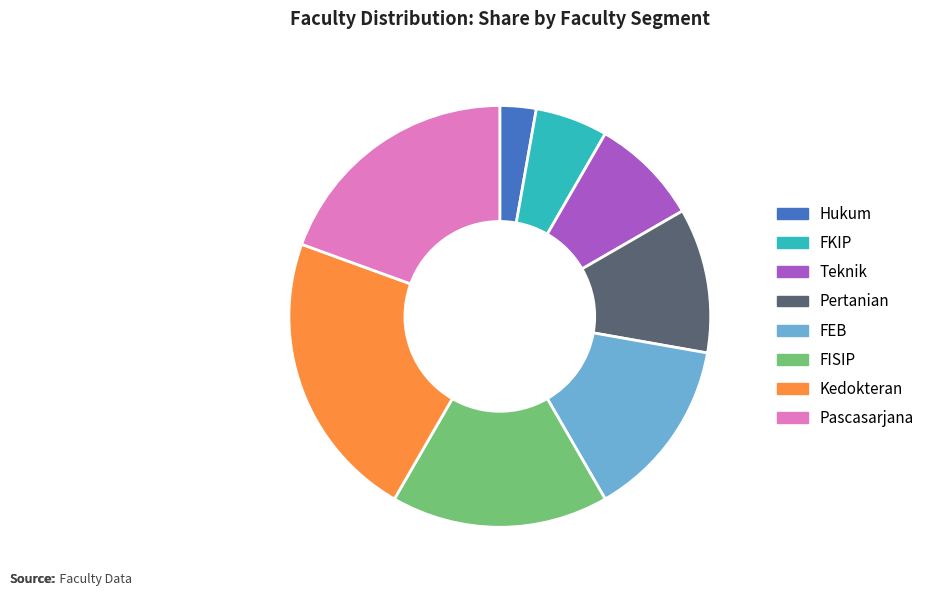

True or false: Teknik accounts for 1% of the total.

False